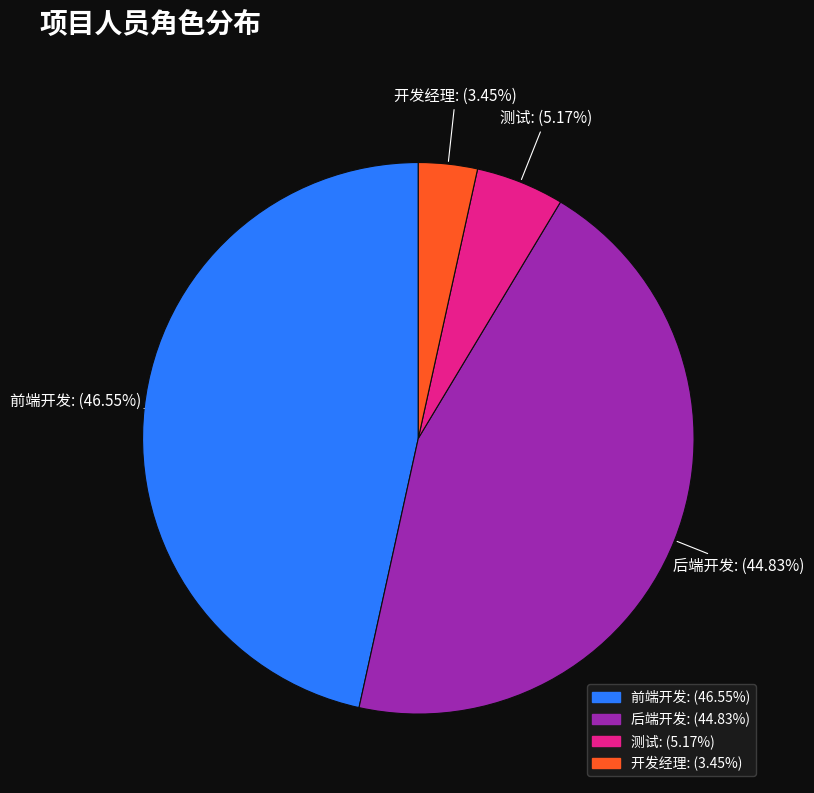

Which has a higher value, 前端开发 or 开发经理?

前端开发